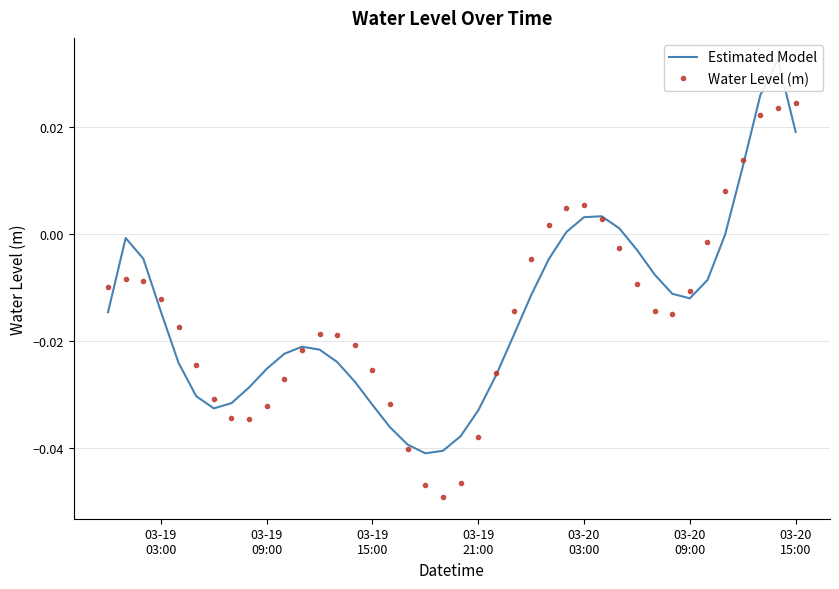

True or false: Water Level (m) has more than 0 interior local peaks.

True